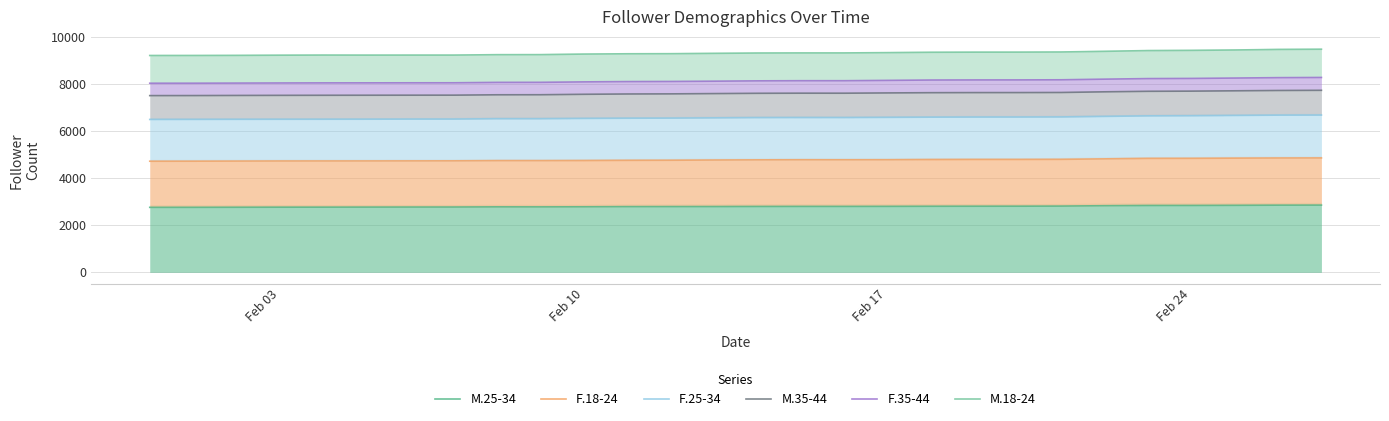

How many data points in F.35-44 are above 8134?

13